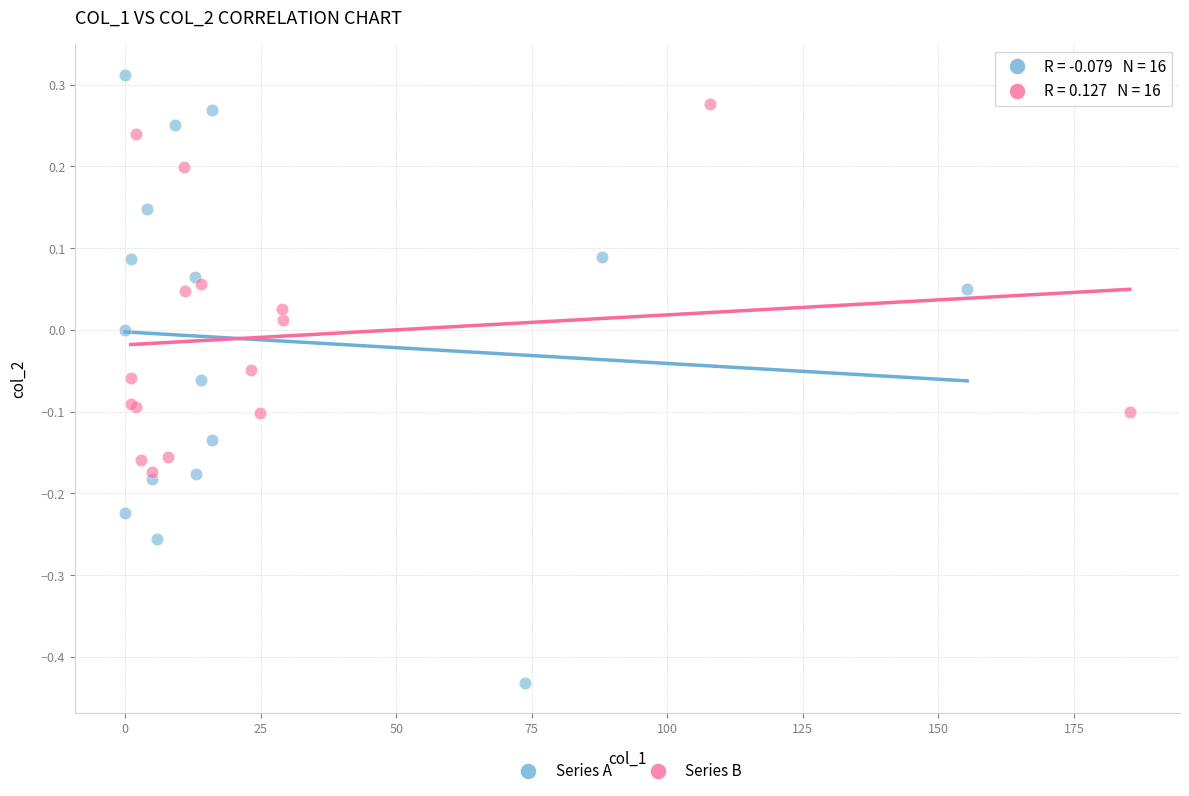

What are all the series names shown in the legend?

Series A, Series B